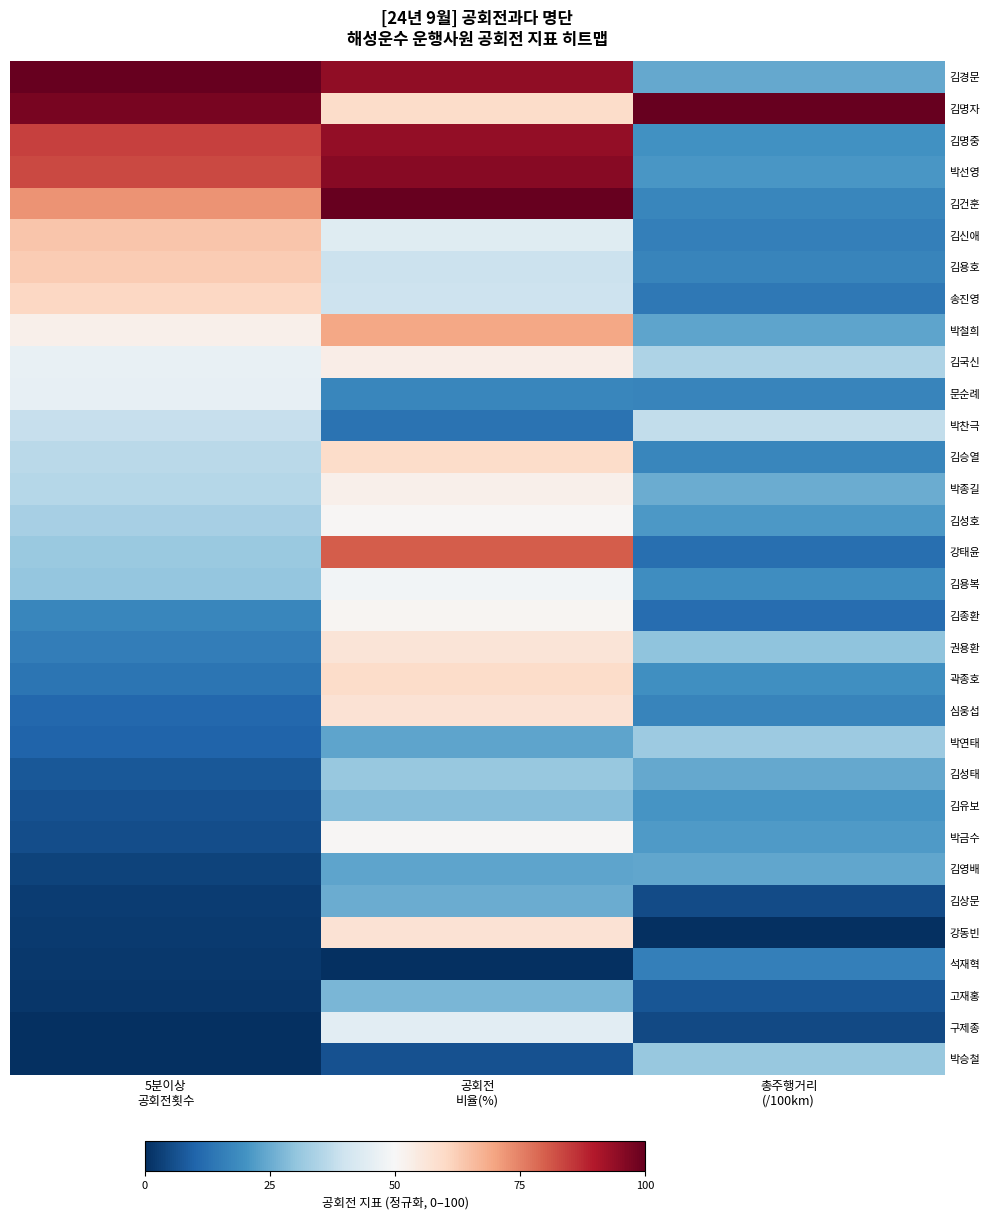

Reading left to right, list all the values displayed in this chart.

김경문: 5분이상
공회전횟수=100.0	공회전
비율(%)=94.2	총주행거리
(/100km)=24.5
김명자: 5분이상
공회전횟수=97.6	공회전
비율(%)=59.1	총주행거리
(/100km)=100.0
김명중: 5분이상
공회전횟수=84.1	공회전
비율(%)=94.1	총주행거리
(/100km)=19.7
박선영: 5분이상
공회전횟수=83.1	공회전
비율(%)=95.5	총주행거리
(/100km)=21.0
김건훈: 5분이상
공회전횟수=72.5	공회전
비율(%)=100.0	총주행거리
(/100km)=17.3
김신애: 5분이상
공회전횟수=63.7	공회전
비율(%)=43.8	총주행거리
(/100km)=15.8
김용호: 5분이상
공회전횟수=62.7	공회전
비율(%)=39.3	총주행거리
(/100km)=16.9
송진영: 5분이상
공회전횟수=60.3	공회전
비율(%)=39.5	총주행거리
(/100km)=14.3
박철희: 5분이상
공회전횟수=52.5	공회전
비율(%)=69.5	총주행거리
(/100km)=23.5
김국신: 5분이상
공회전횟수=46.4	공회전
비율(%)=53.2	총주행거리
(/100km)=34.5
문순례: 5분이상
공회전횟수=45.8	공회전
비율(%)=17.2	총주행거리
(/100km)=17.2
박찬극: 5분이상
공회전횟수=38.3	공회전
비율(%)=13.0	총주행거리
(/100km)=37.7
김승열: 5분이상
공회전횟수=36.6	공회전
비율(%)=59.3	총주행거리
(/100km)=17.5
박종길: 5분이상
공회전횟수=35.9	공회전
비율(%)=52.7	총주행거리
(/100km)=25.0
김성호: 5분이상
공회전횟수=33.6	공회전
비율(%)=50.5	총주행거리
(/100km)=21.4
강태윤: 5분이상
공회전횟수=31.5	공회전
비율(%)=80.2	총주행거리
(/100km)=12.4
김용복: 5분이상
공회전횟수=30.8	공회전
비율(%)=48.8	총주행거리
(/100km)=18.9
김종환: 5분이상
공회전횟수=17.3	공회전
비율(%)=51.2	총주행거리
(/100km)=12.0
권용환: 5분이상
공회전횟수=15.6	공회전
비율(%)=56.6	총주행거리
(/100km)=29.9
곽종호: 5분이상
공회전횟수=13.6	공회전
비율(%)=59.3	총주행거리
(/100km)=19.5
심웅섭: 5분이상
공회전횟수=10.8	공회전
비율(%)=57.1	총주행거리
(/100km)=16.8
박연태: 5분이상
공회전횟수=9.8	공회전
비율(%)=23.8	총주행거리
(/100km)=31.6
김성태: 5분이상
공회전횟수=7.5	공회전
비율(%)=31.1	총주행거리
(/100km)=24.5
김유보: 5분이상
공회전횟수=6.4	공회전
비율(%)=28.9	총주행거리
(/100km)=20.6
박금수: 5분이상
공회전횟수=5.8	공회전
비율(%)=50.5	총주행거리
(/100km)=21.8
김영배: 5분이상
공회전횟수=3.7	공회전
비율(%)=23.5	총주행거리
(/100km)=23.9
김상문: 5분이상
공회전횟수=2.4	공회전
비율(%)=25.2	총주행거리
(/100km)=5.3
강동빈: 5분이상
공회전횟수=2.0	공회전
비율(%)=57.2	총주행거리
(/100km)=0.0
석재혁: 5분이상
공회전횟수=1.7	공회전
비율(%)=0.0	총주행거리
(/100km)=15.8
고재홍: 5분이상
공회전횟수=1.4	공회전
비율(%)=27.3	총주행거리
(/100km)=7.1
구제종: 5분이상
공회전횟수=0.3	공회전
비율(%)=44.8	총주행거리
(/100km)=5.0
박승철: 5분이상
공회전횟수=0.0	공회전
비율(%)=6.3	총주행거리
(/100km)=31.0